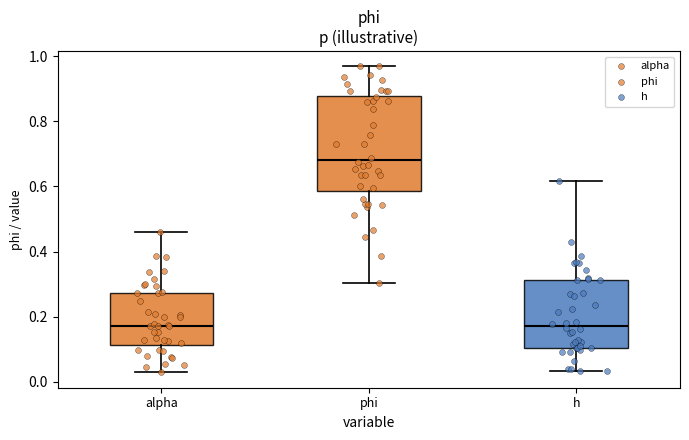

Reading left to right, read every box against the y-axis: the position of its median line, the range the box covers, and the ends of its whiskers. The values are not printed on the chart, so give them approximately, as read against the axis.

alpha: median 0.18, box 0.12 to 0.28, whiskers 0.02 to 0.46
phi: median 0.68, box 0.58 to 0.88, whiskers 0.30 to 0.96
h: median 0.18, box 0.10 to 0.32, whiskers 0.04 to 0.62